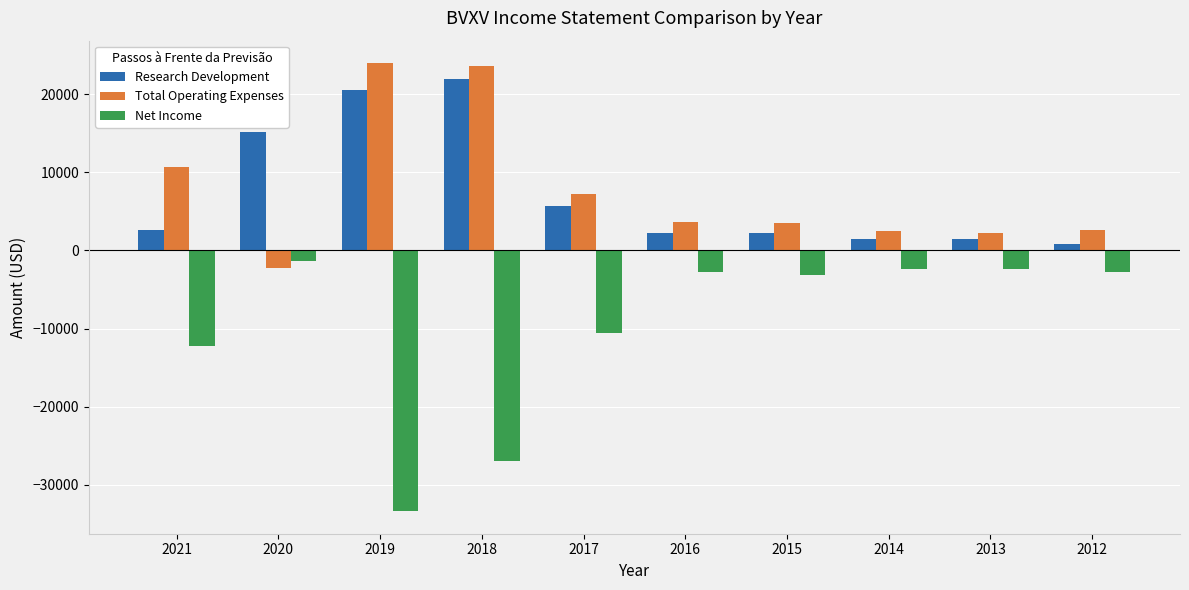

Which series has the widest spread of values?

Net Income